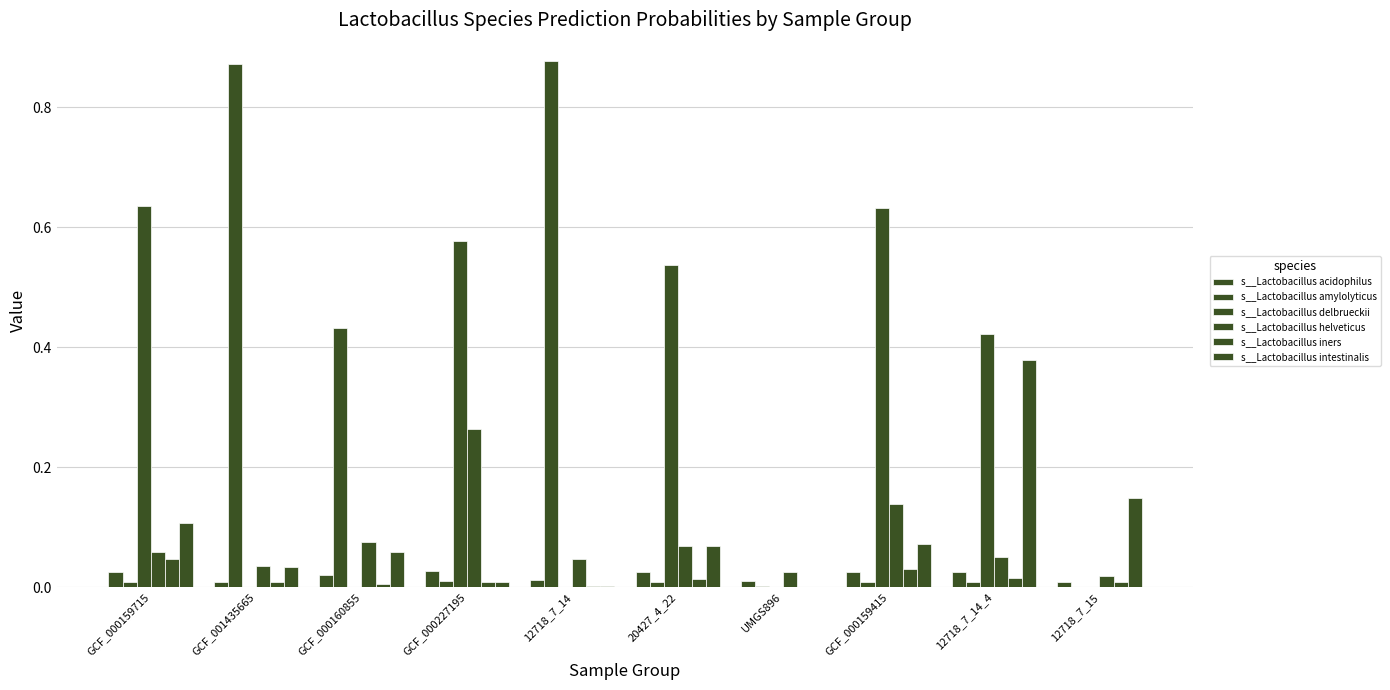

How many series are shown in this chart?

6